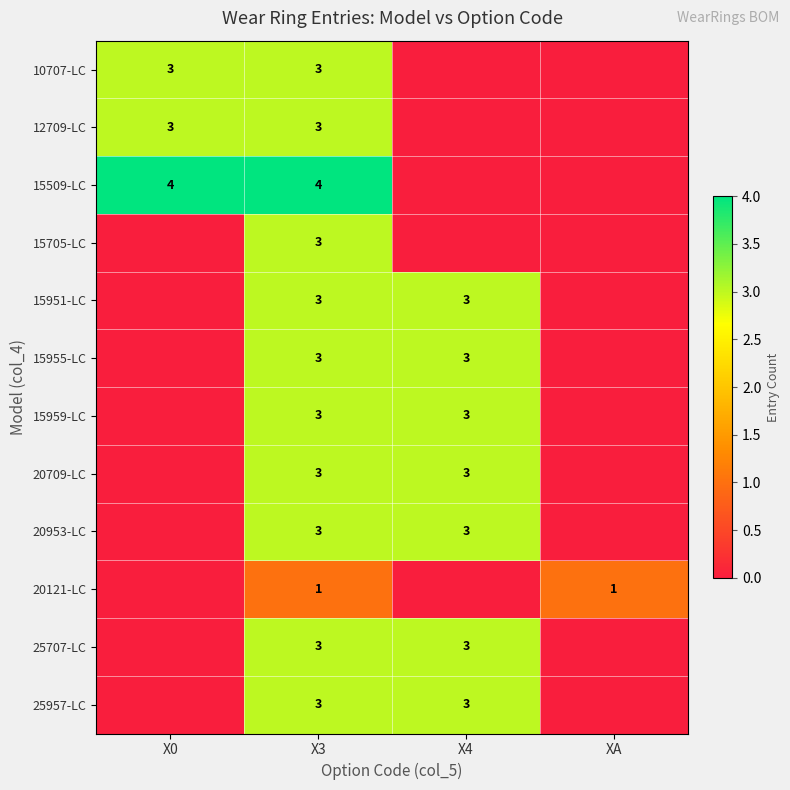

At how many categories does at least one series exceed 1?

3